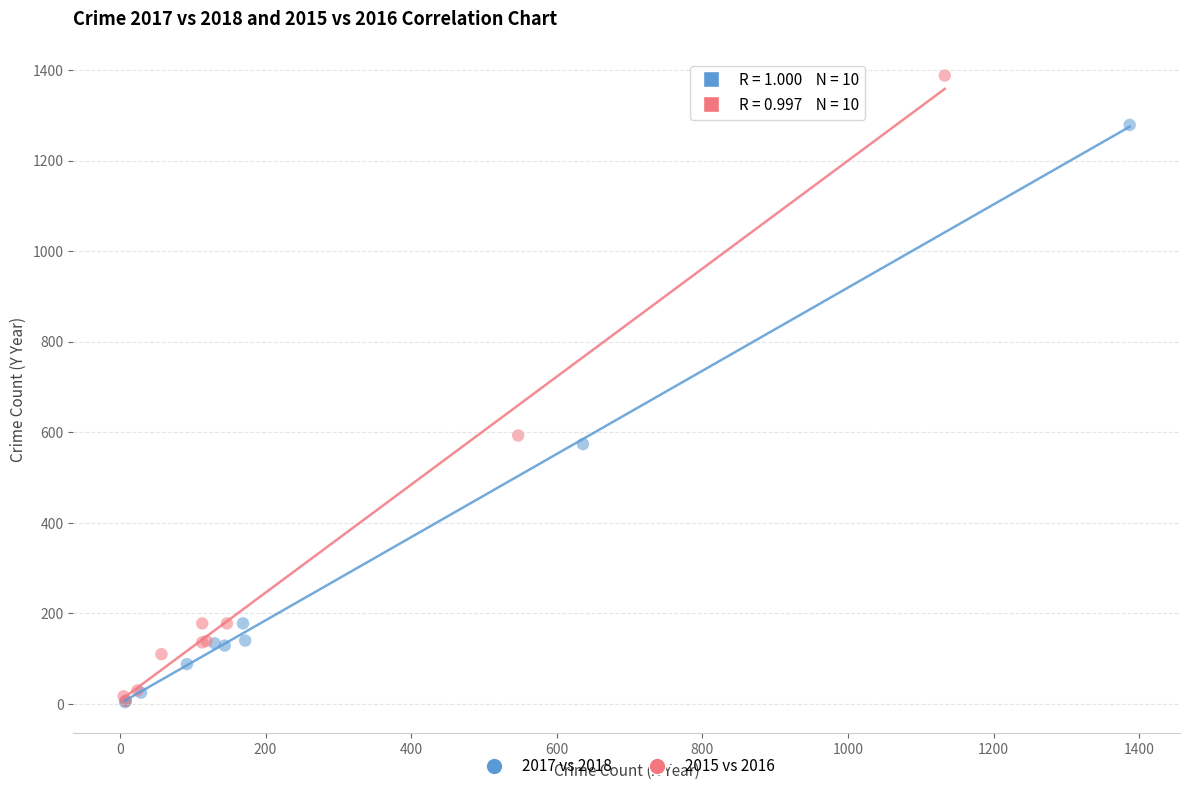

Which series has the largest Y range (max minus min)?

2015 vs 2016